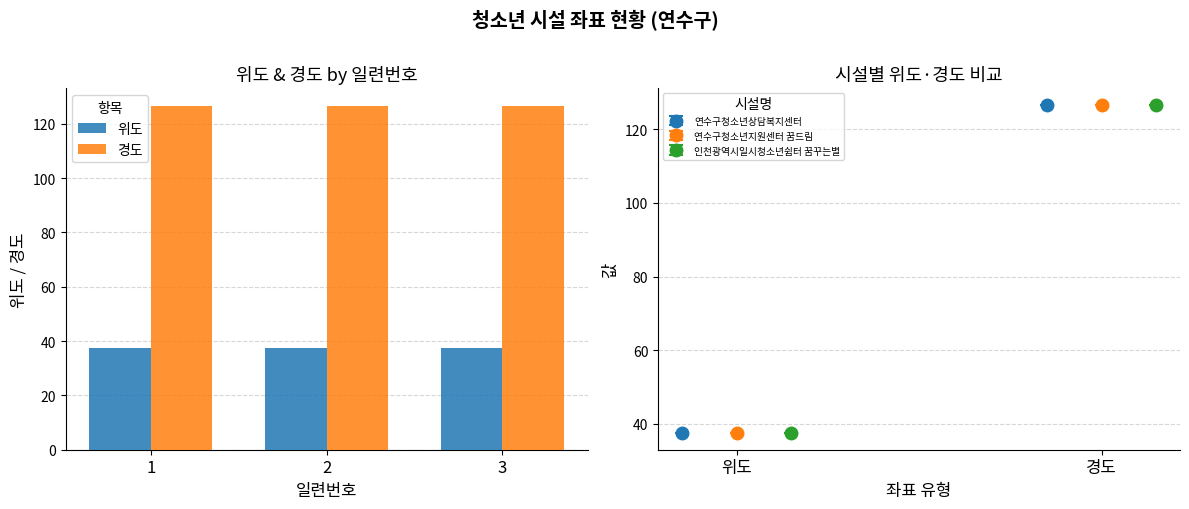

What is the greatest value displayed?

126.7